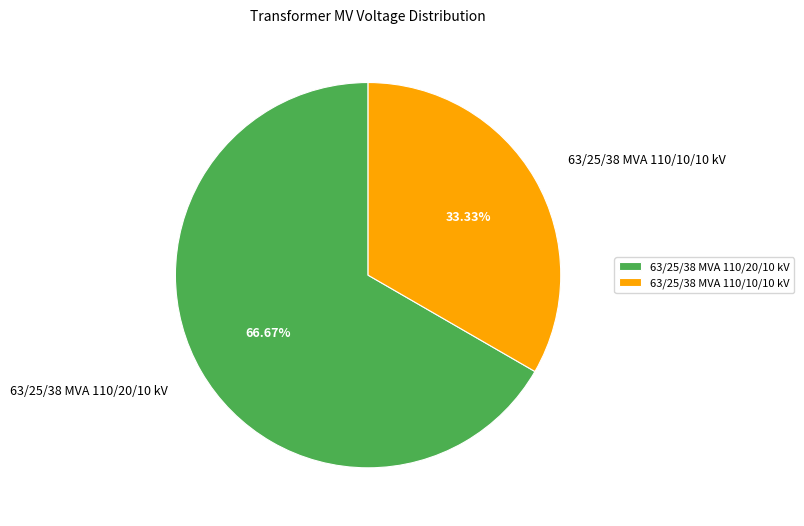

Combined, what portion of the pie is 63/25/38 MVA 110/10/10 kV and 63/25/38 MVA 110/20/10 kV?

100.0%